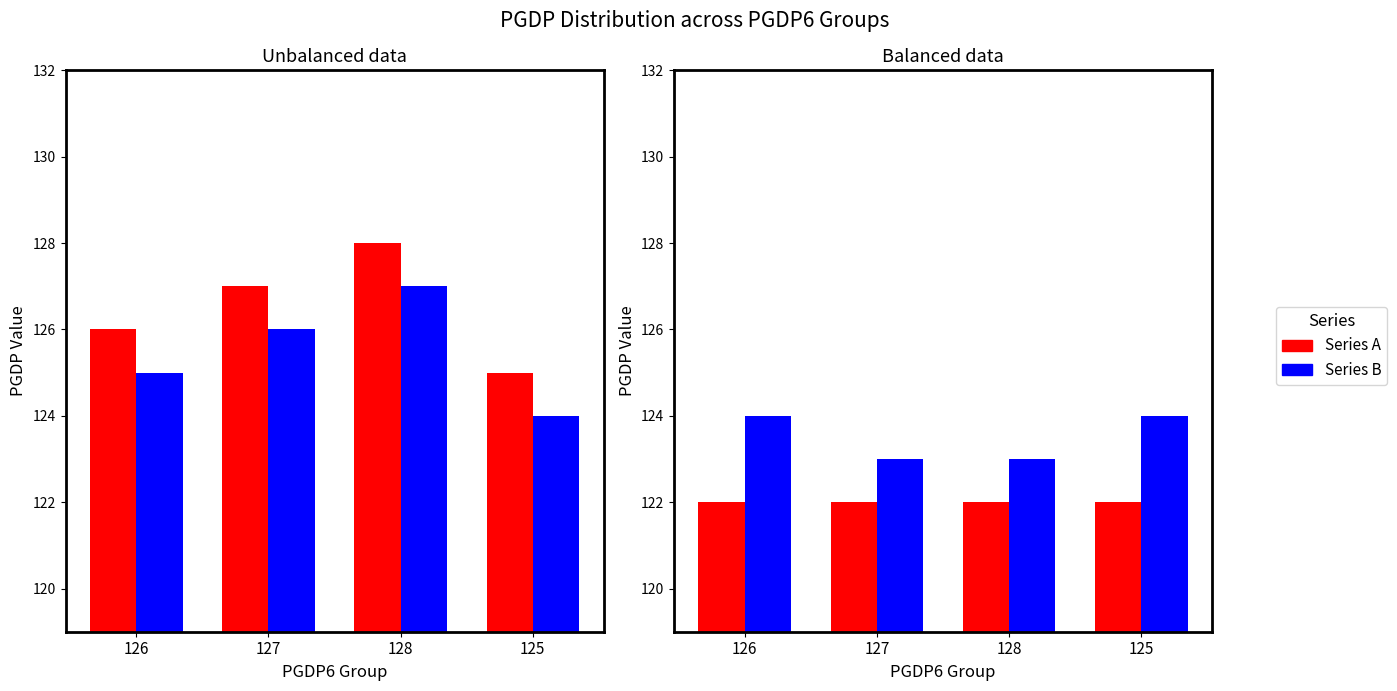

At how many categories does at least one series exceed 125?

3